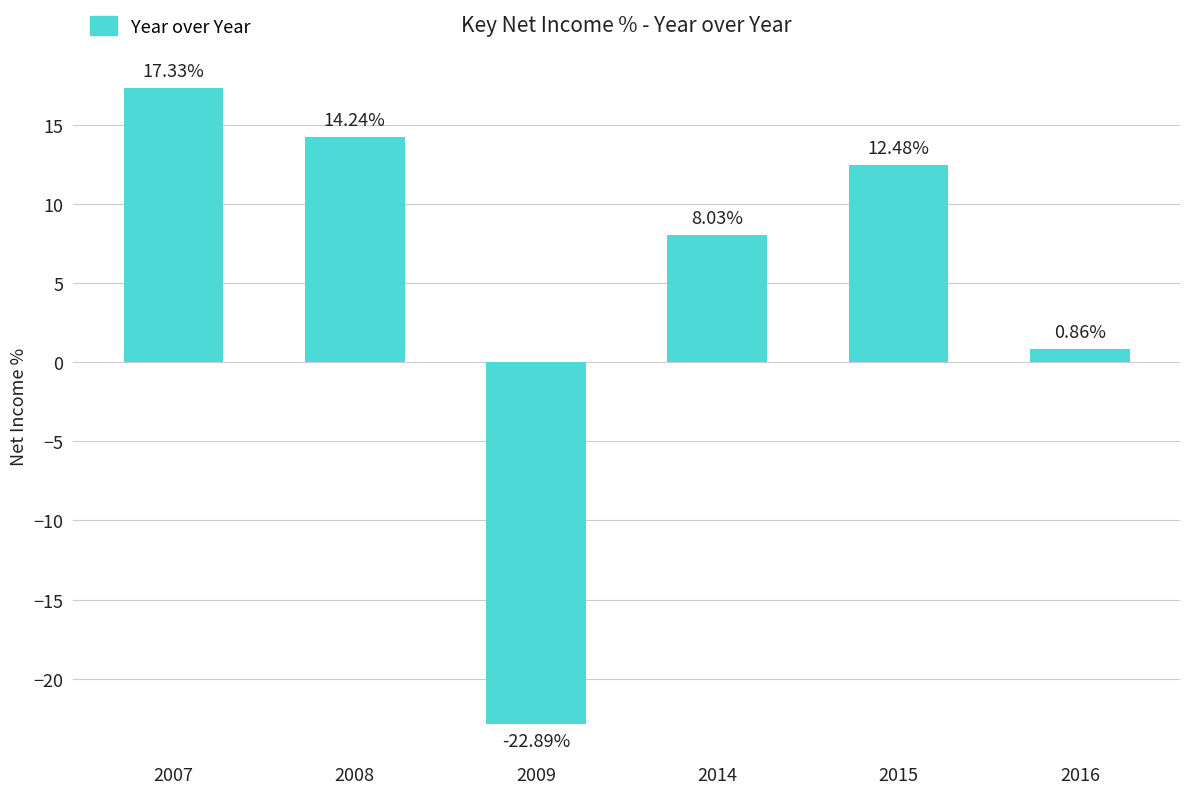

How many values are above zero?

5